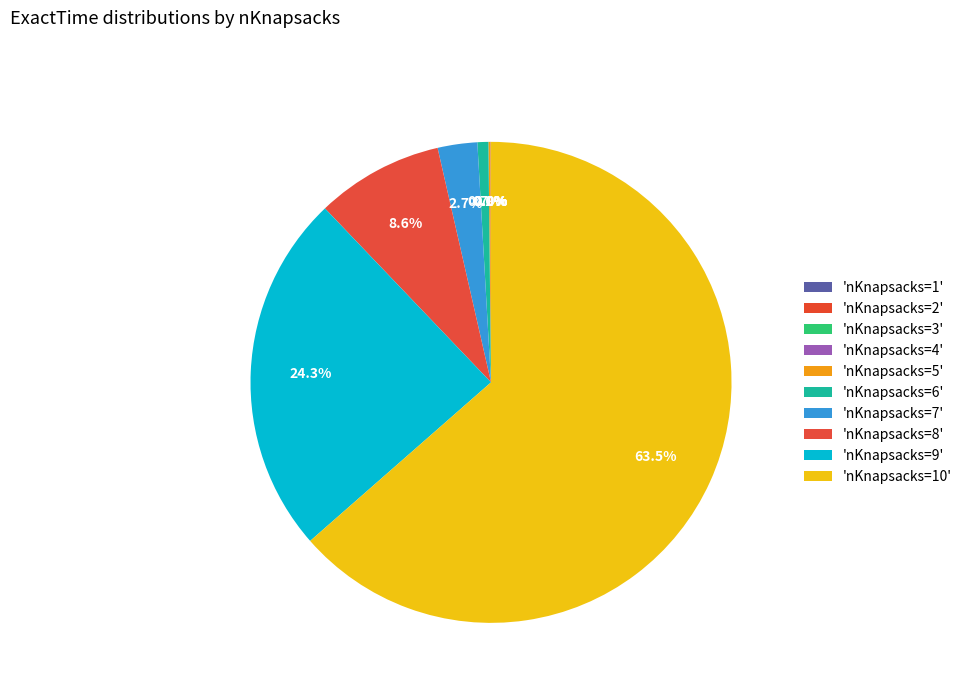

How many segments does this pie chart have?

10